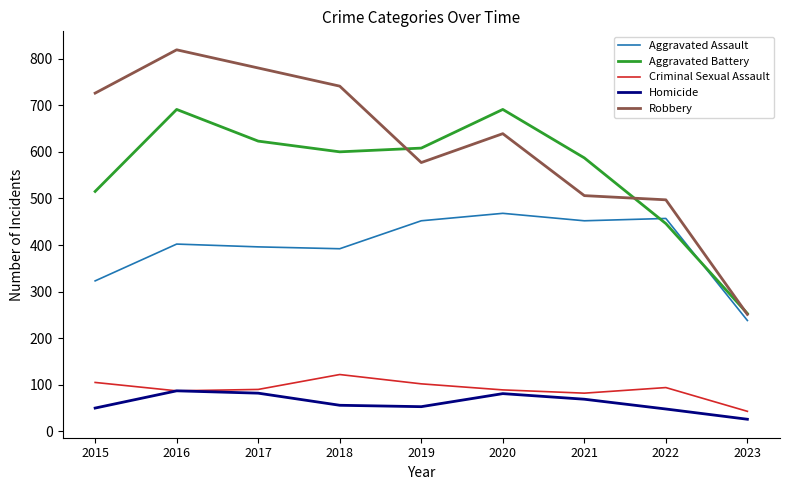

At 2017, list the series in order from smallest to largest.

Homicide, Criminal Sexual Assault, Aggravated Assault, Aggravated Battery, Robbery